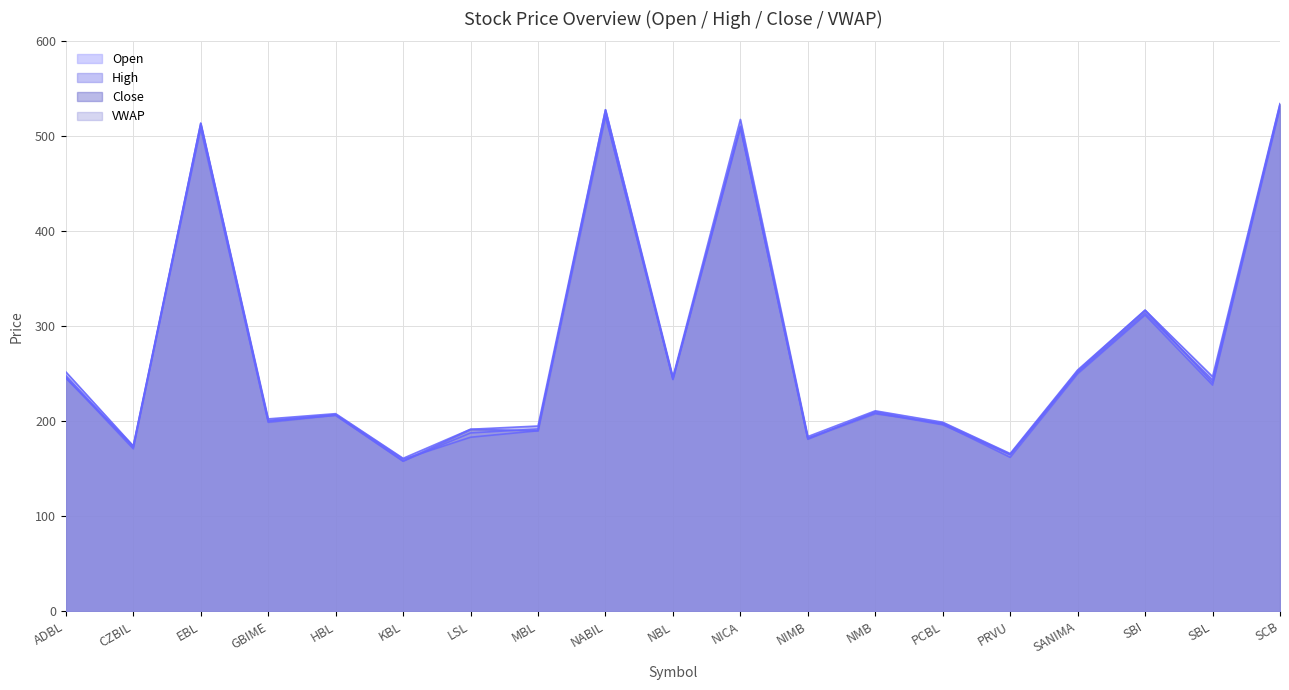

Reading right to left, list all the values displayed in this chart.

Open: 530.0	238.1	311.9	250.0	162.0	197.0	210.0	181.0	509.0	243.9	528.0	190.0	183.2	160.0	207.0	200.9	513.8	171.0	246.2
High: 534.5	247.0	317.0	254.0	166.0	199.0	211.0	183.9	517.8	246.5	528.0	195.0	191.6	161.0	208.0	202.5	513.8	174.0	252.0
Close: 533.8	240.7	317.0	253.0	165.0	198.0	208.0	182.0	510.0	244.9	521.2	190.0	191.5	158.0	206.5	199.0	511.5	173.9	245.4
VWAP: 530.8	243.4	313.8	251.3	164.9	196.2	208.7	182.1	510.7	244.5	522.4	191.9	187.7	158.0	206.1	199.9	508.1	172.4	248.0